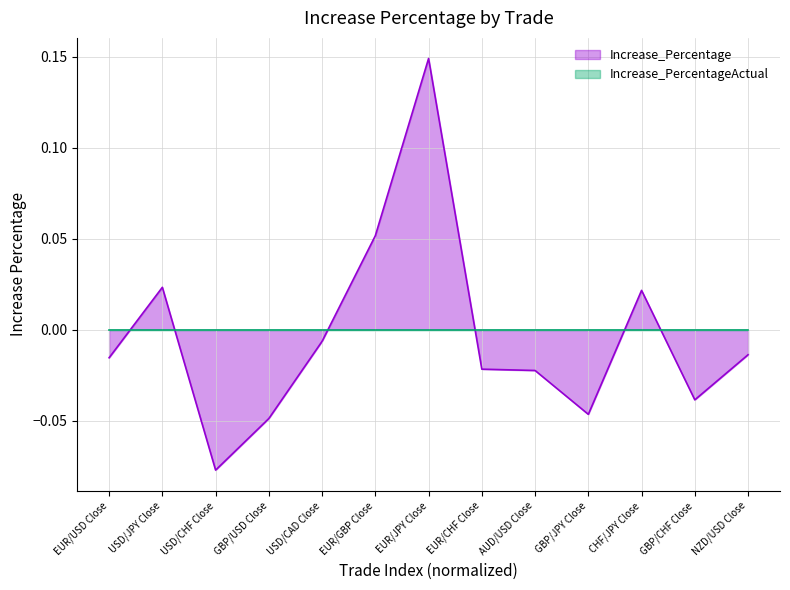

How many categories are shown in the chart?

13